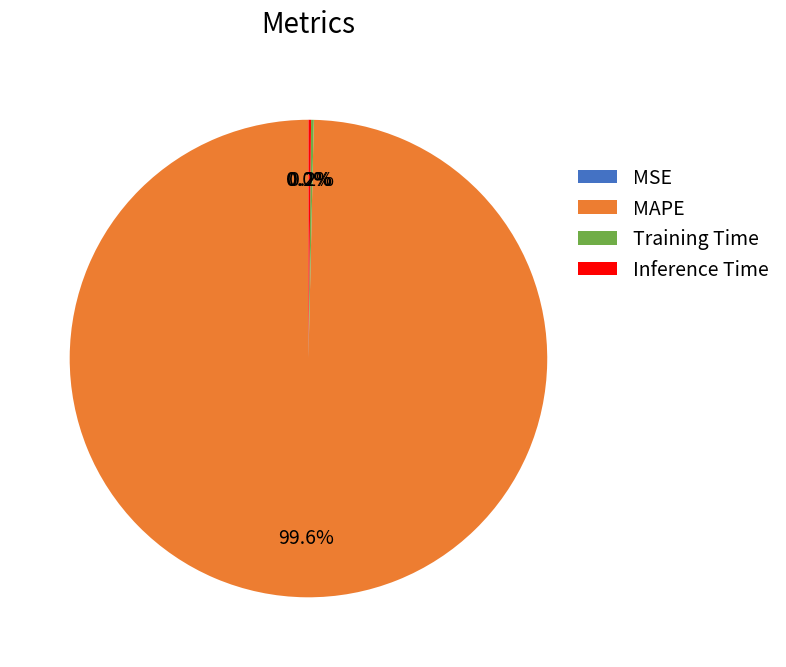

Which category has the biggest portion of the pie?

MAPE